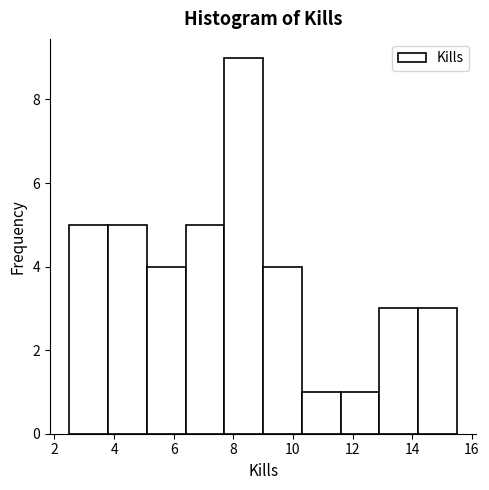

Reading left to right, list every bar in this chart as the range it spans on the x-axis followed by its height. Neither the bar edges nor the heights are printed on the chart, so give them approximately, as read against the axes.

2.5 to 3.8: 5
3.8 to 5.1: 5
5.1 to 6.4: 4
6.4 to 7.7: 5
7.7 to 9.0: 9
9.0 to 10.3: 4
10.3 to 11.6: 1
11.6 to 12.9: 1
12.9 to 14.2: 3
14.2 to 15.5: 3